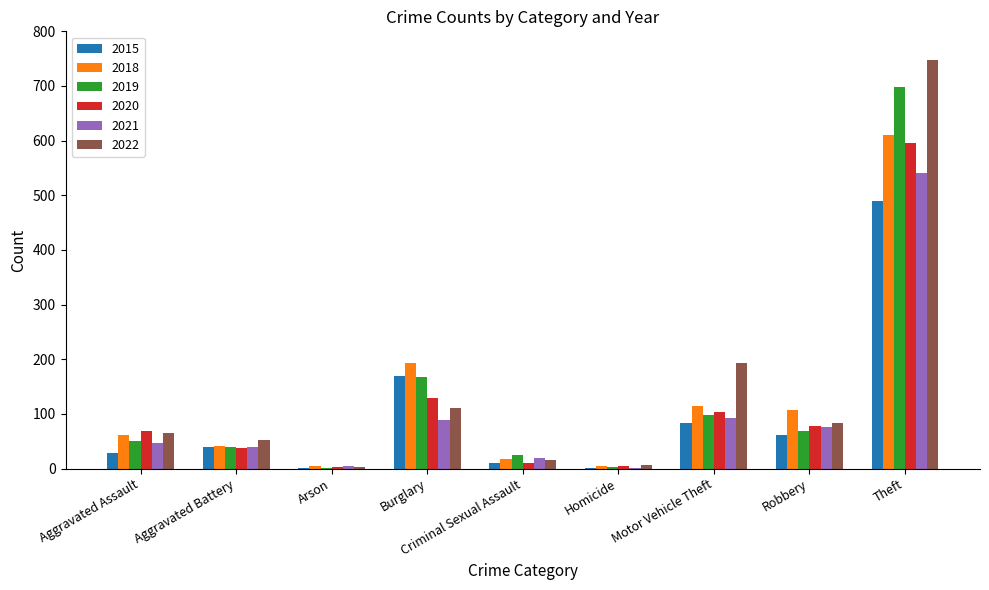

Which series has the widest spread of values?

2022